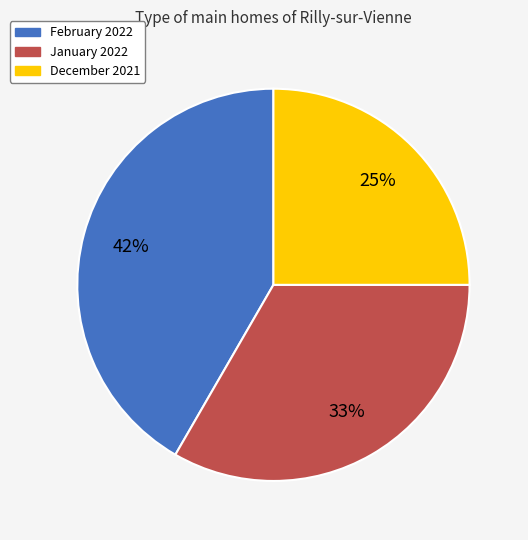

To the nearest percent, what percentage of the pie is January 2022?

33%